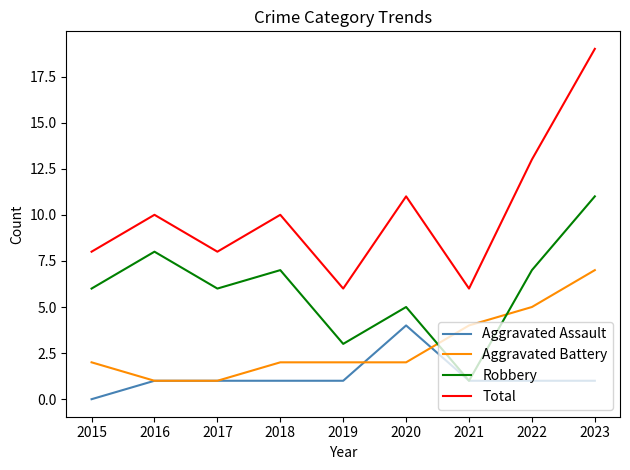

What is the spread (max minus min) of values at 2023?

18